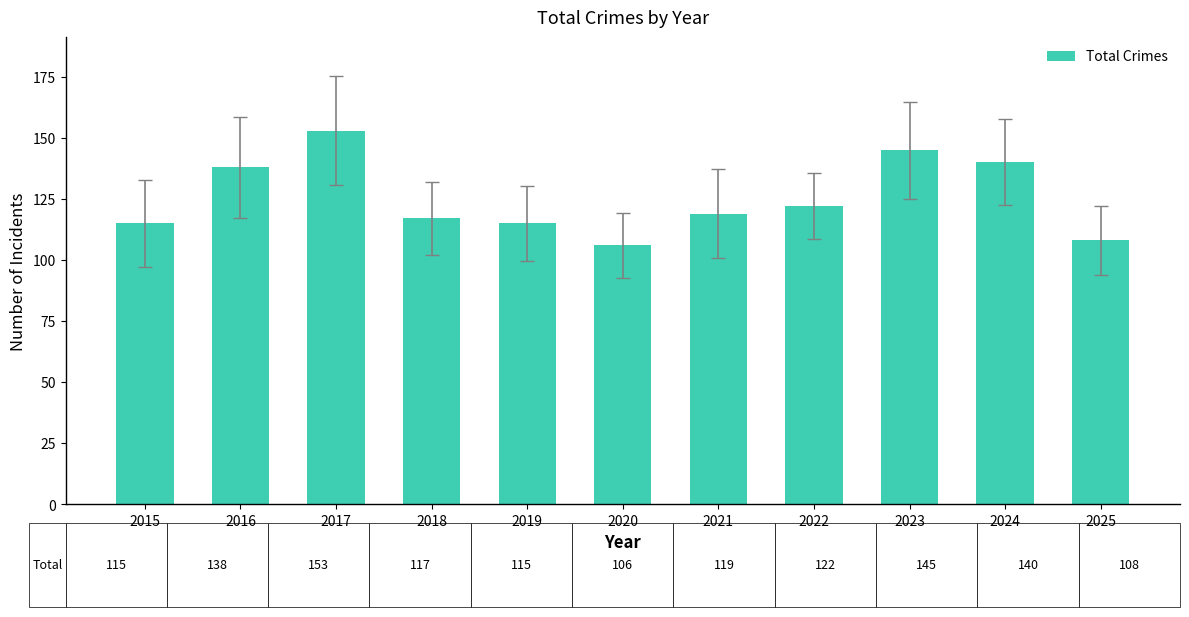

True or false: the data shows 72 at 2016.

False